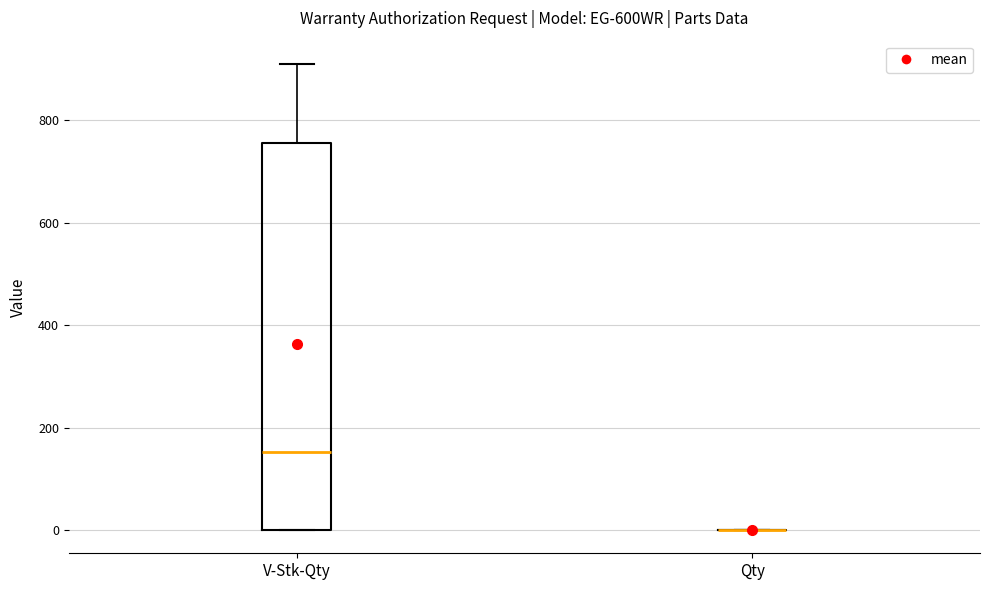

Comparing the boxes themselves (not the whiskers), which one is the tallest?

V-Stk-Qty